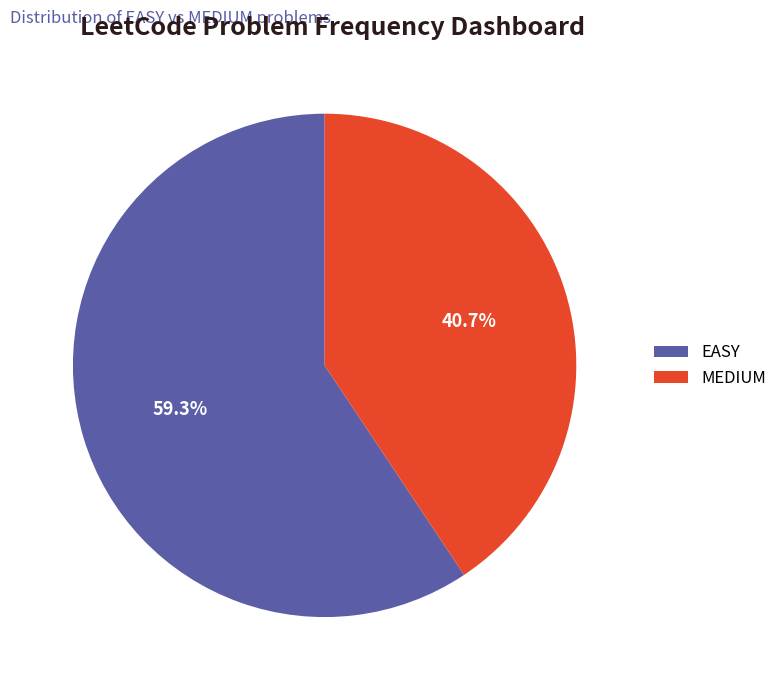

Combined, do MEDIUM and EASY account for over 50%?

Yes